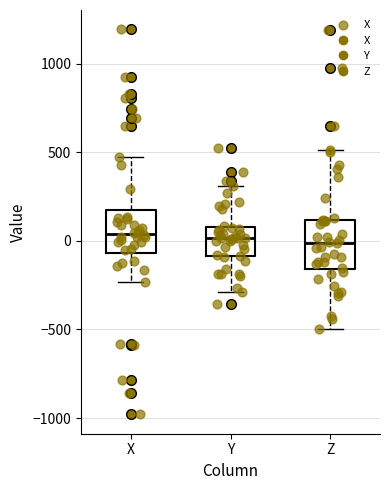

Reading left to right, transcribe this box plot: for each box, give where its median line is, the range the box spans, and where its two whiskers end, as read against the y-axis. The values are not printed on the chart, so give them approximately, as read against the axis.

X: median 50, box -50 to 200, whiskers -250 to 500
Y: median 0, box -100 to 100, whiskers -300 to 300
Z: median 0, box -150 to 100, whiskers -500 to 500